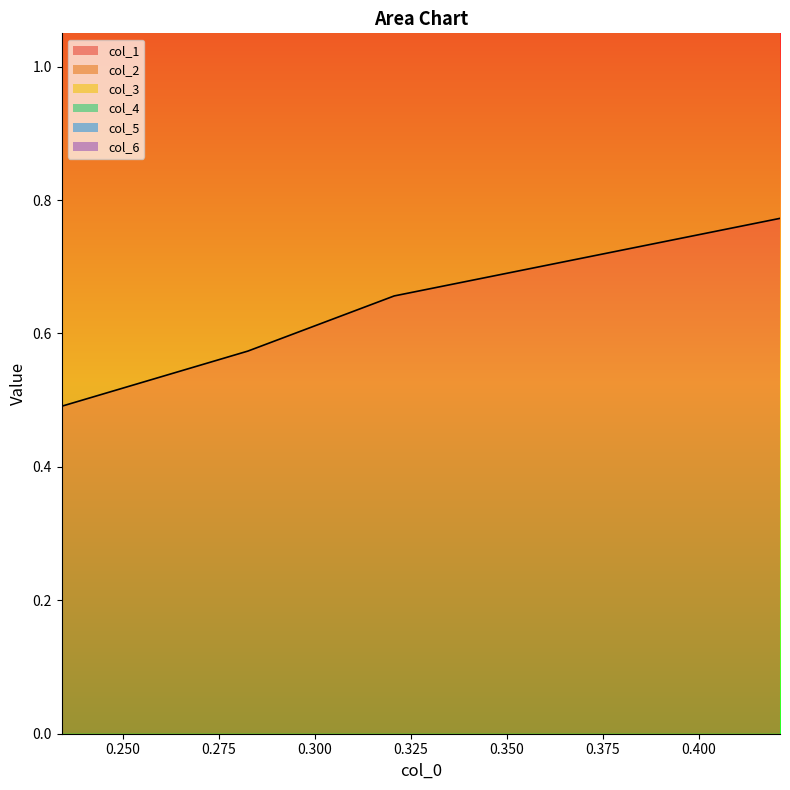

True or false: col_1 has more than 2 points higher than both neighbors.

False